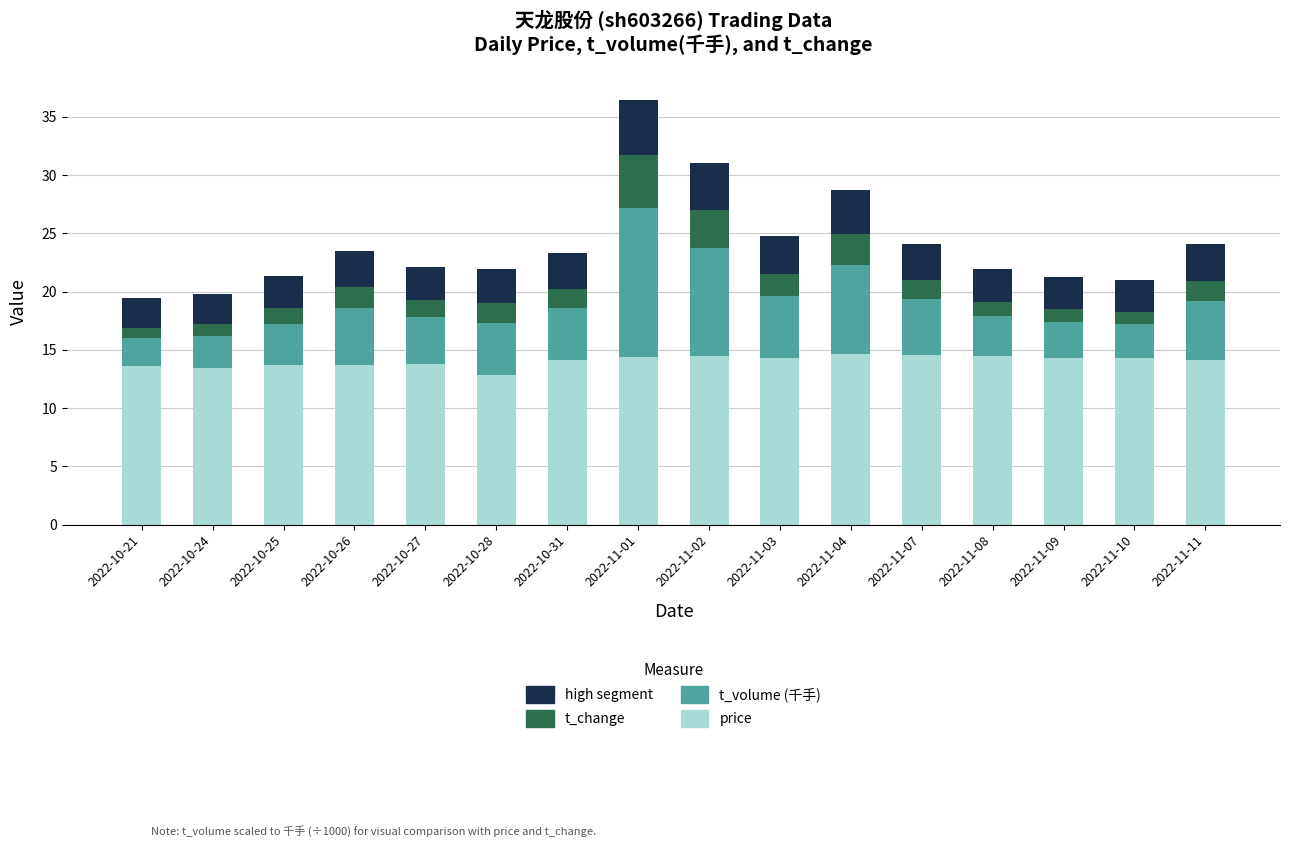

What is the total value across all series at 2022-11-02?

31.0